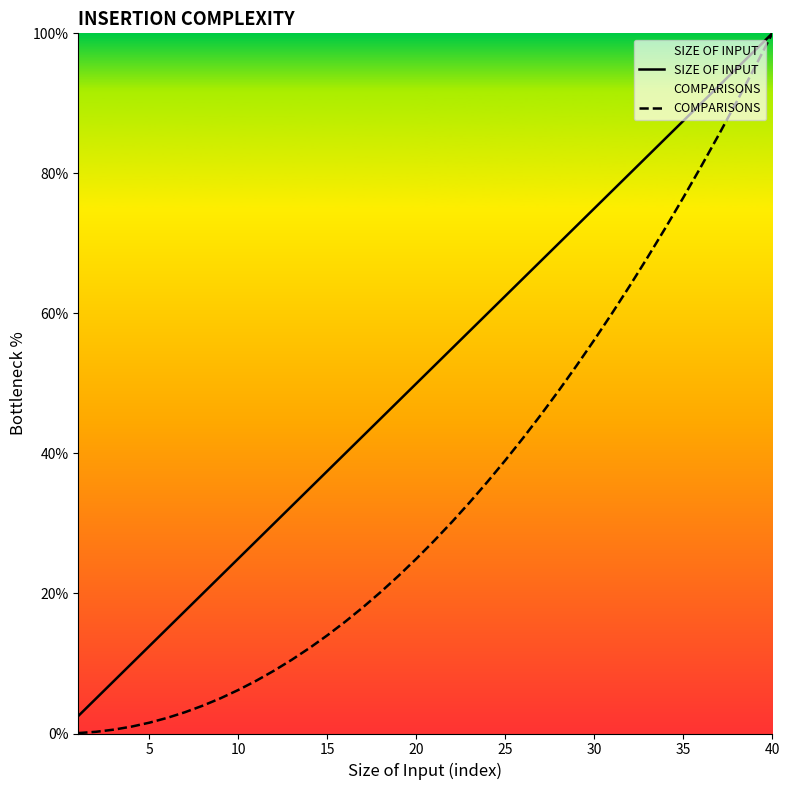

True or false: SIZE OF INPUT and COMPARISONS intersect in this chart.

False